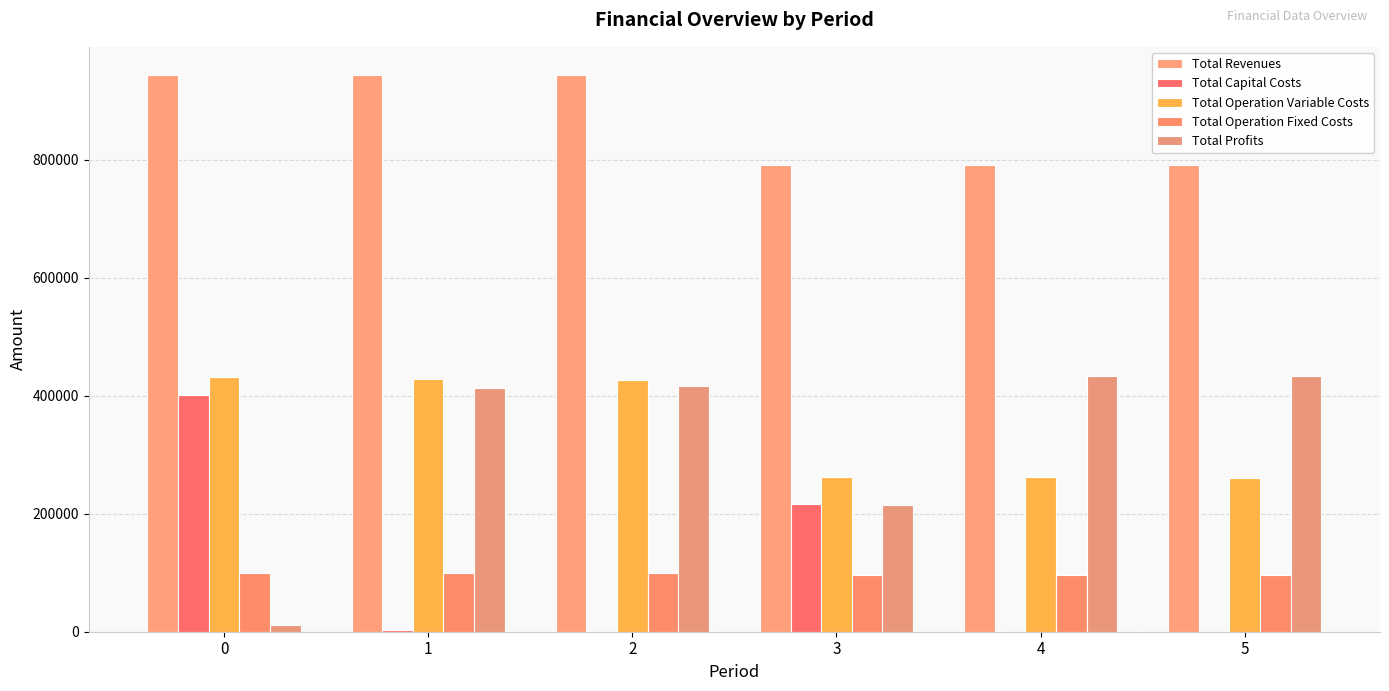

What are all the series names shown in the legend?

Total Revenues, Total Capital Costs, Total Operation Variable Costs, Total Operation Fixed Costs, Total Profits